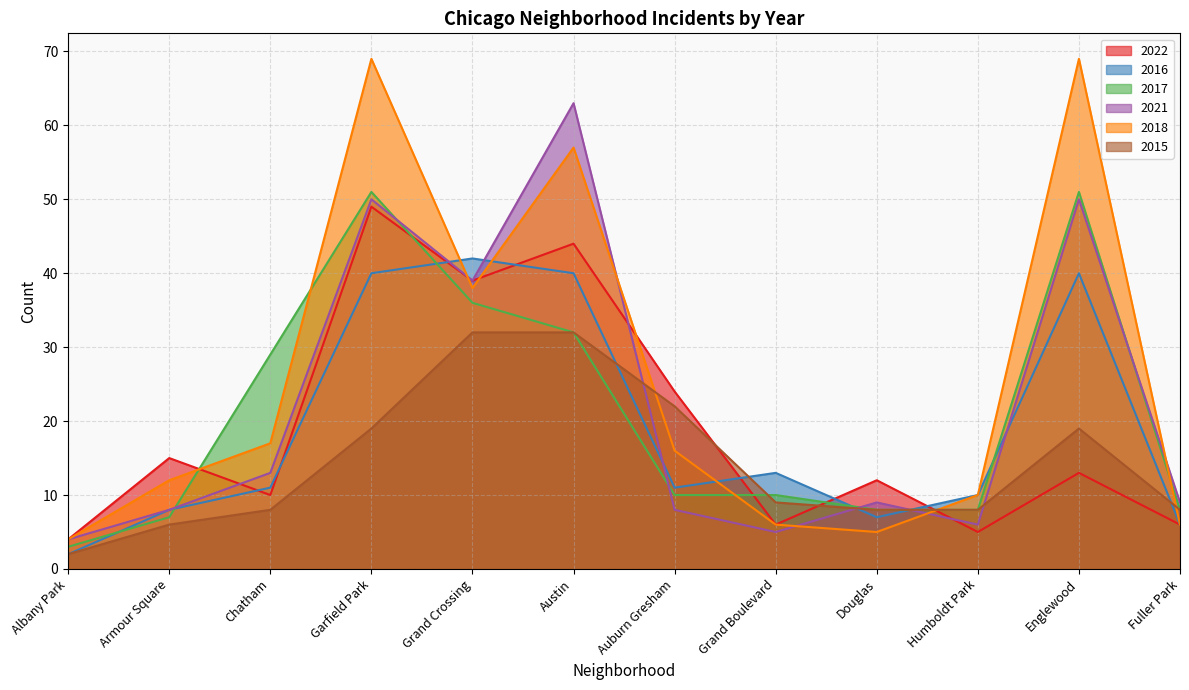

Does the chart display data point markers on the line(s)?

No